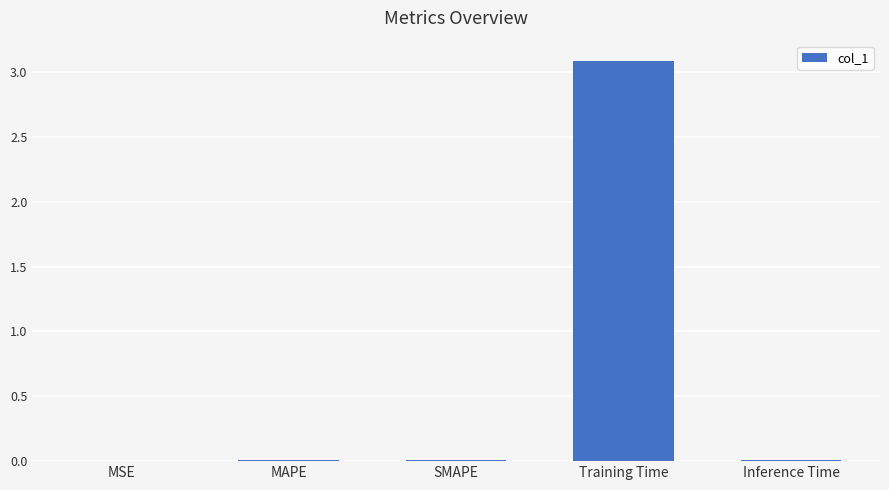

The chart shows a value of 1.1 at Training Time. True or false?

False